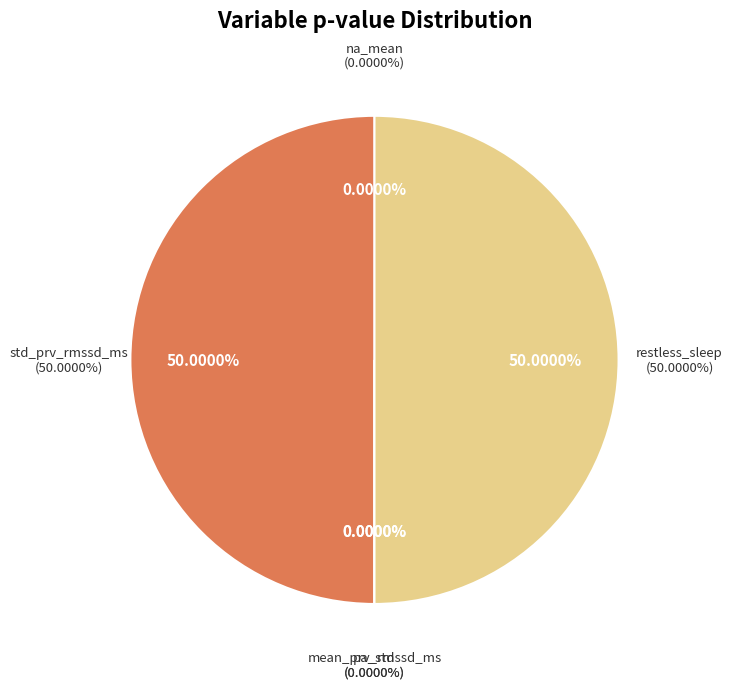

Does std_prv_rmssd_ms represent more than half of the total?

No